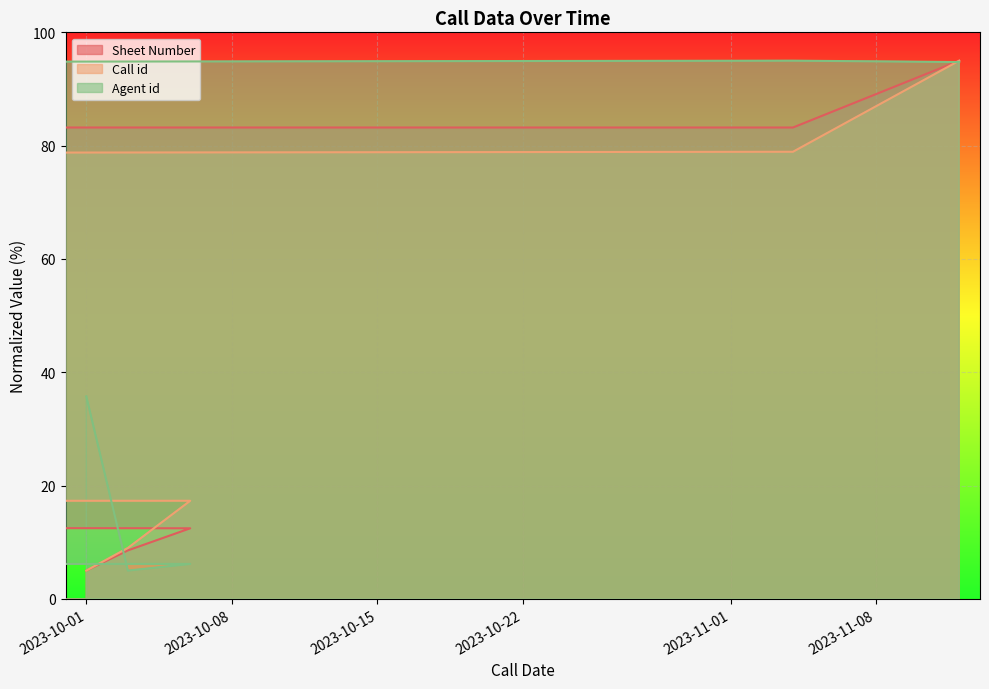

What is the label of the 6th point from the right?

2023-10-01